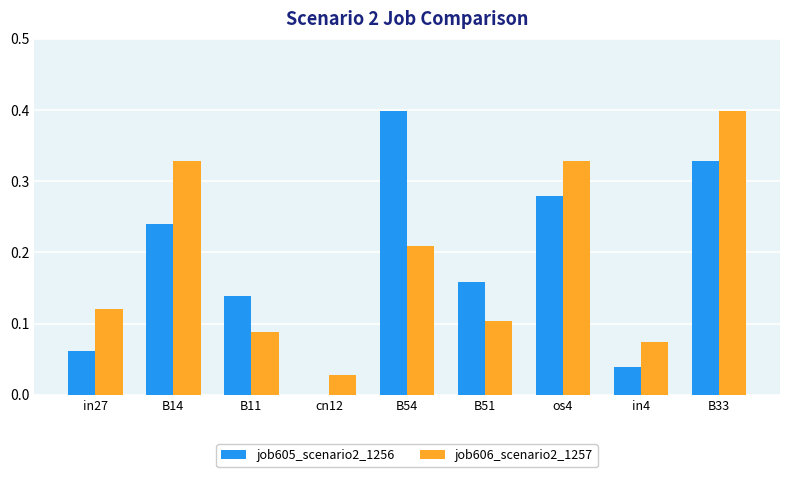

What is the sum of all job606_scenario2_1257 values?

1.7